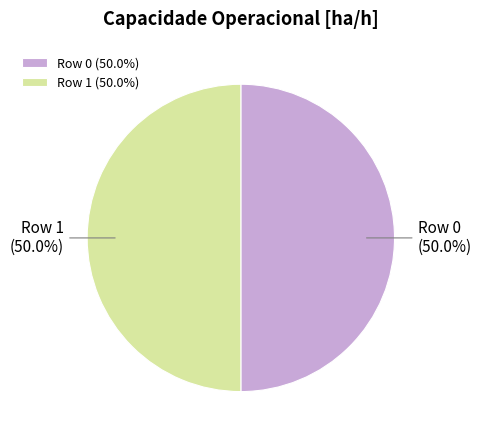

Combined, do Row 1 and Row 0 account for over 50%?

Yes